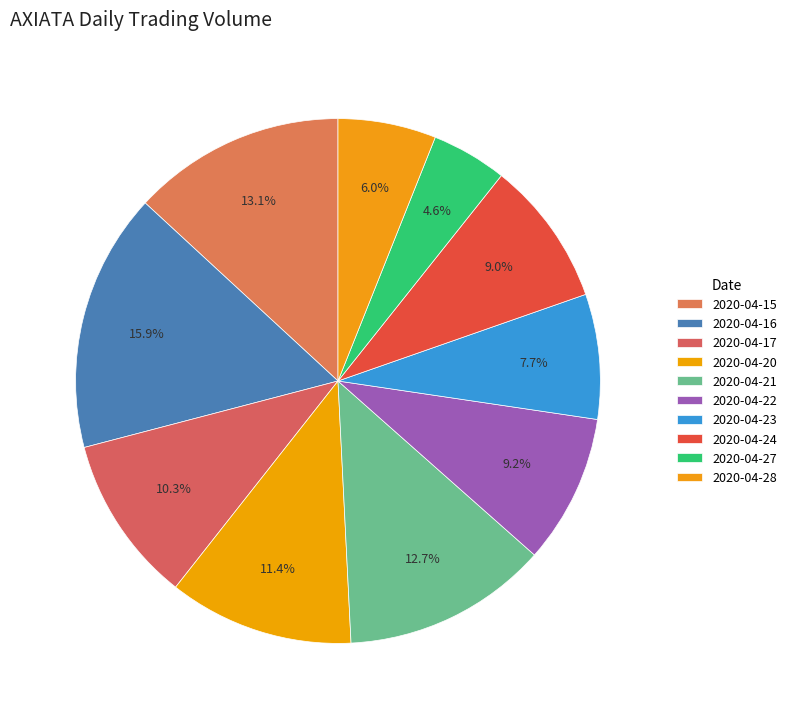

Count the number of slices in the pie.

10